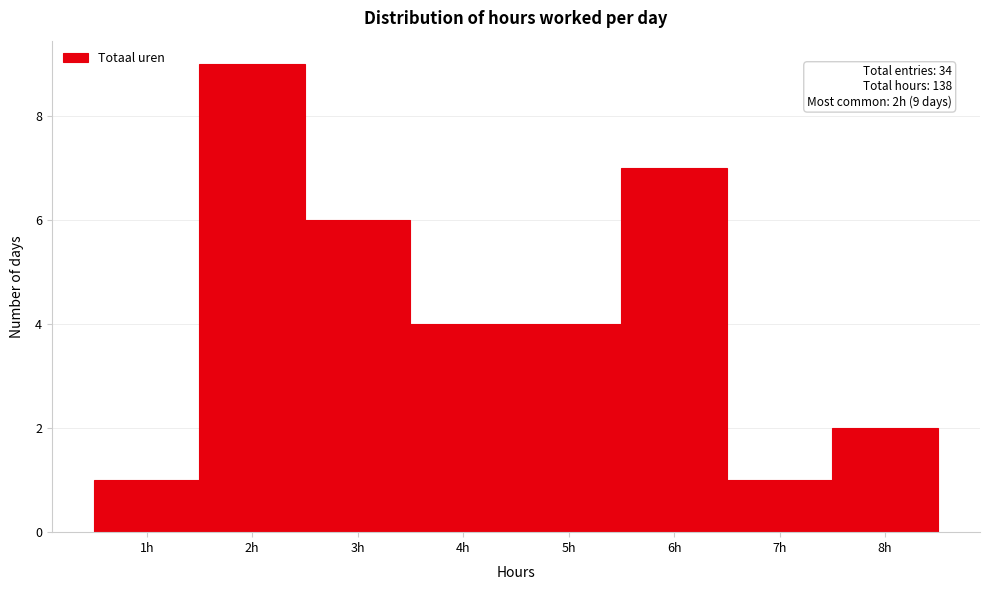

Over which range of the x-axis is the bar tallest?

1.5 to 2.5